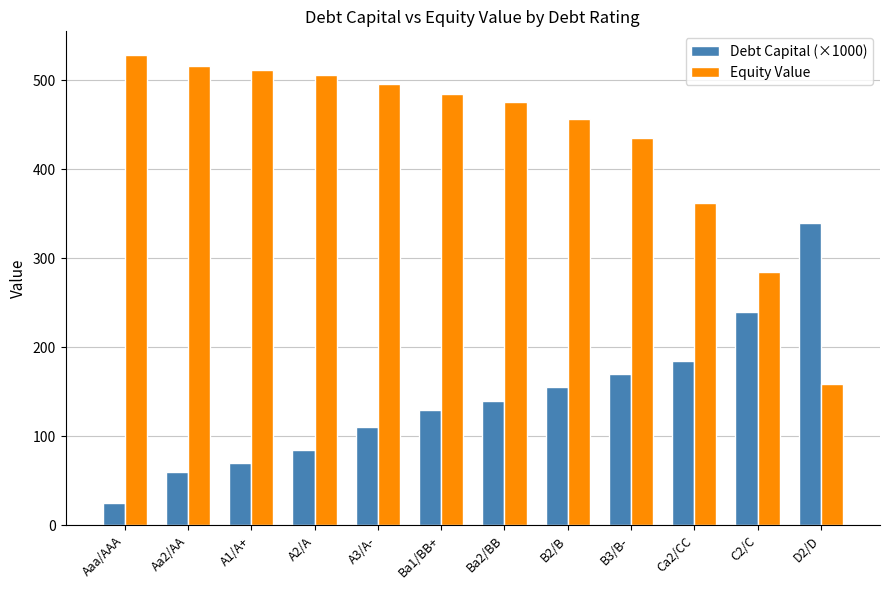

Read the Debt Capital (×1000) value at Ba1/BB+.

130.0